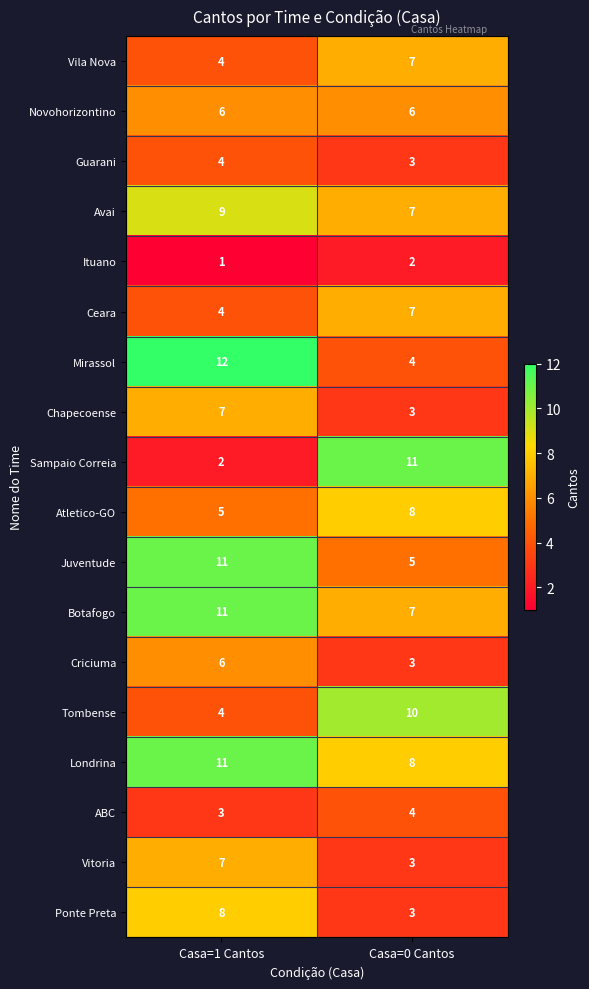

Which series has the largest total across all categories?

Londrina